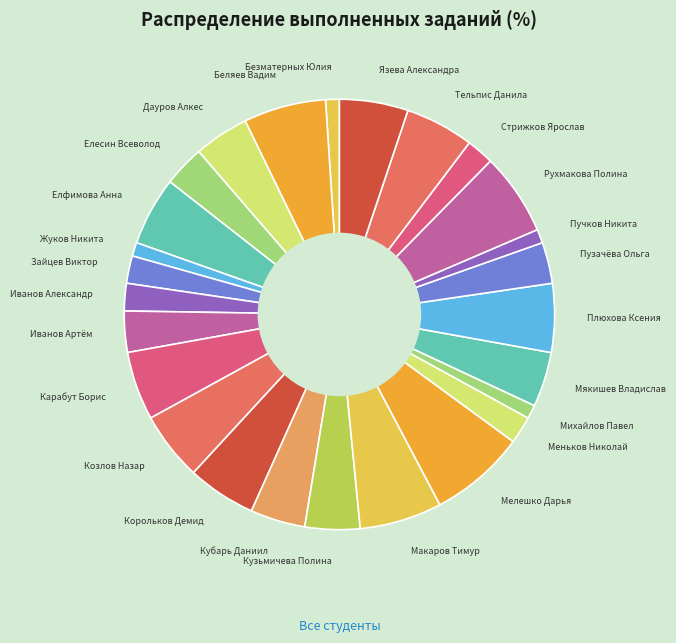

Is it true that Стрижков Ярослав is 2% of the pie?

True